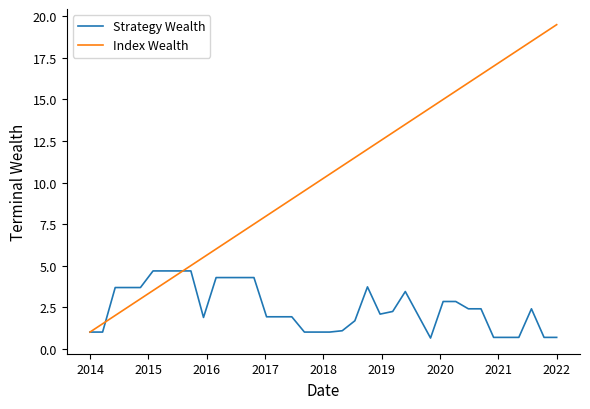

Which series has the largest range (max minus min)?

Index Wealth